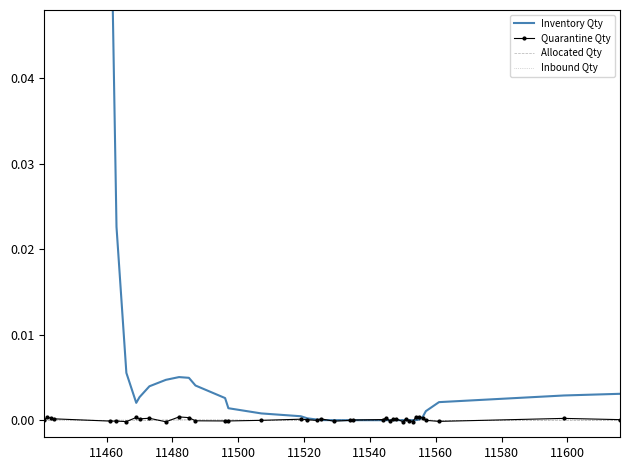

True or false: Inventory Qty has more than 1 interior local peaks.

False